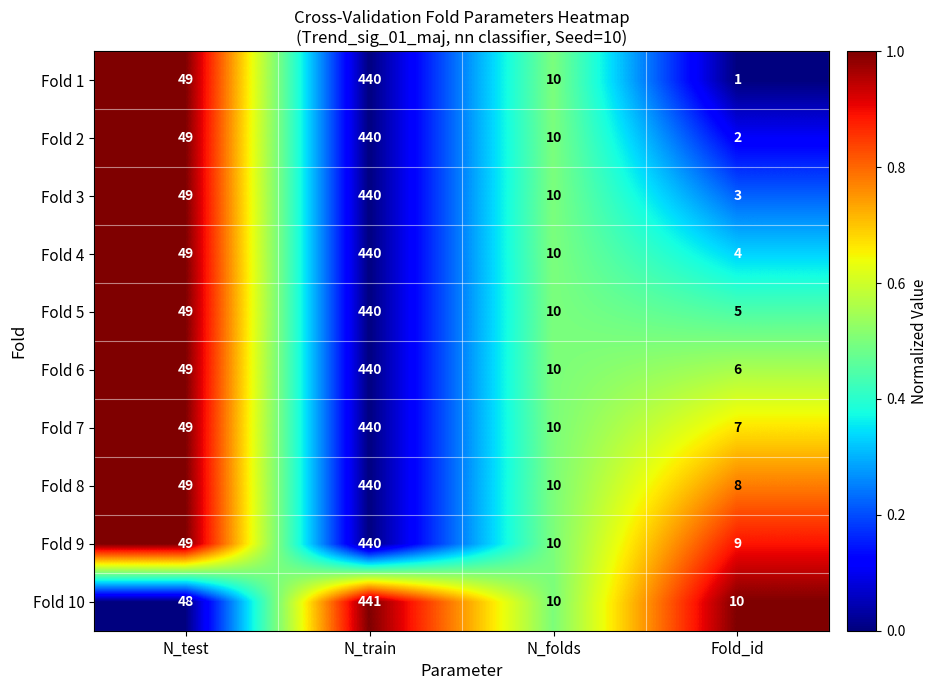

What is the maximum value shown in the chart?

441